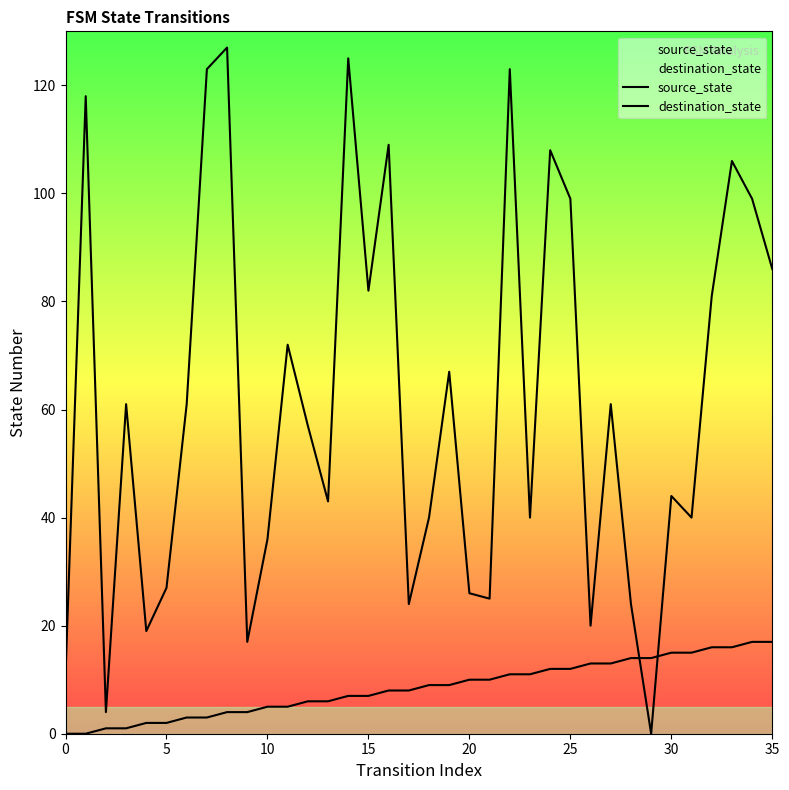

What are all the series names shown in the legend?

source_state, destination_state